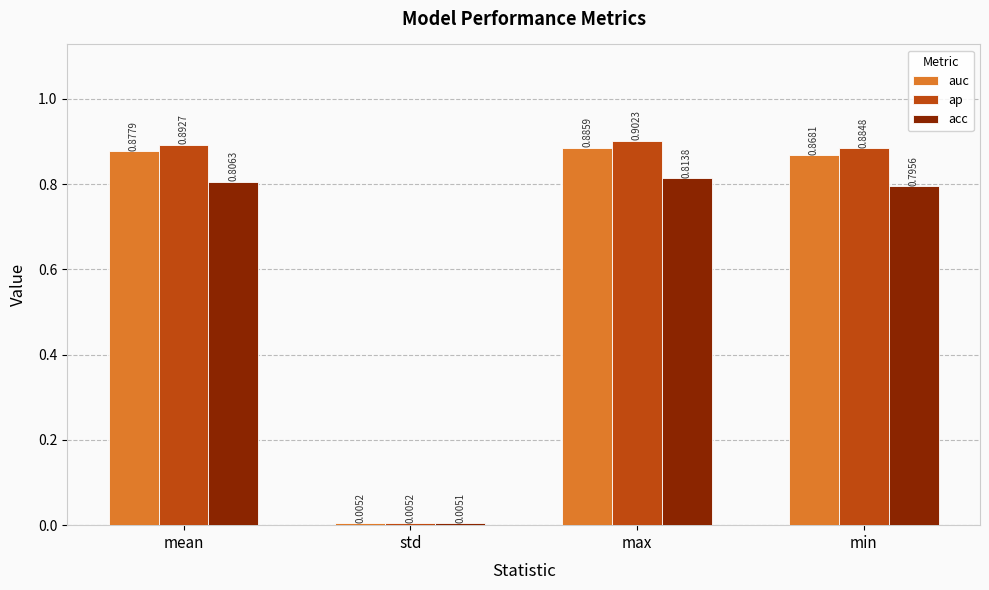

What is the label of the 1st bar from the left?

mean